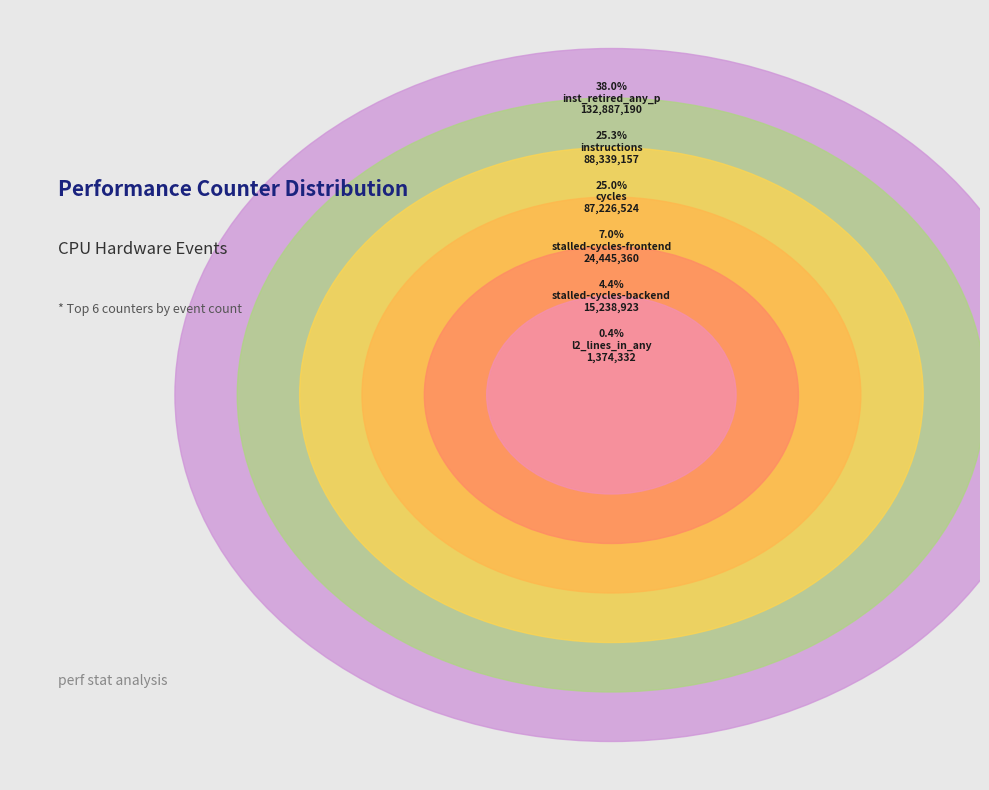

The l2_lines_in_any slice represents 0% of the pie. True or false?

True